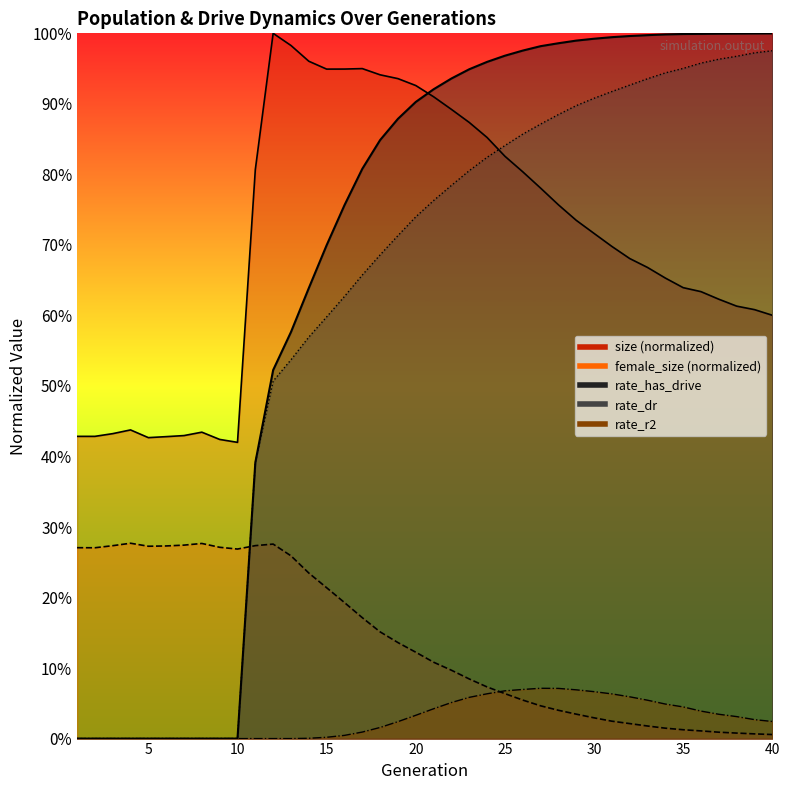

The value of rate_has_drive at 39 is 1.4. True or false?

False